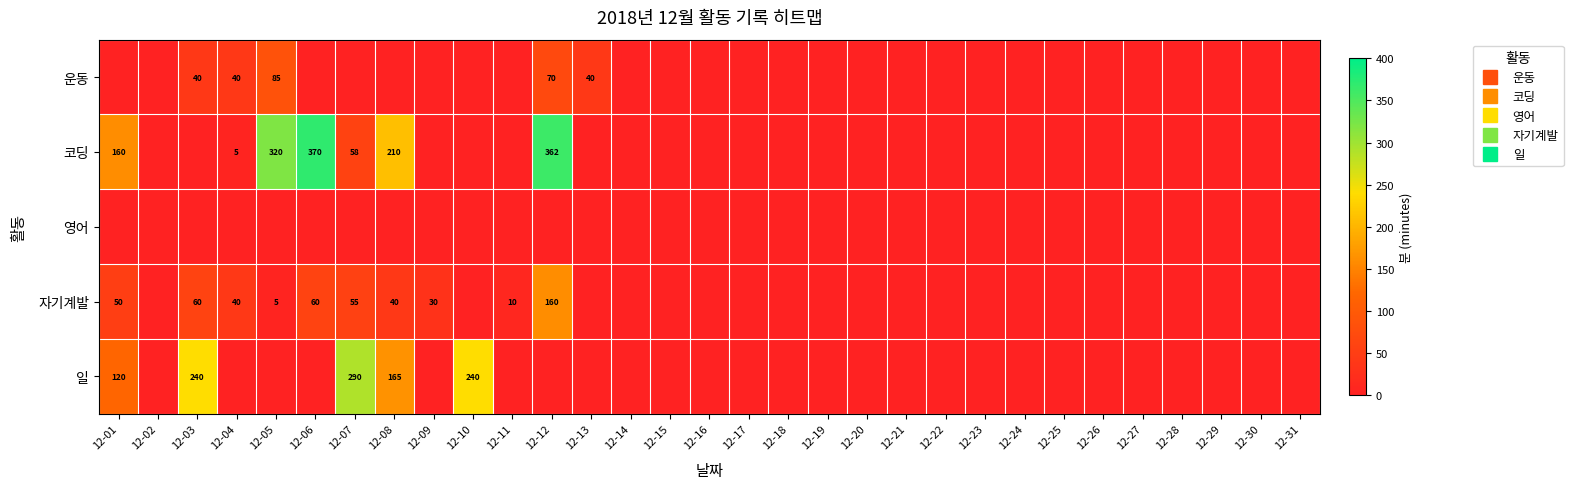

How many distinct data groups are displayed?

5